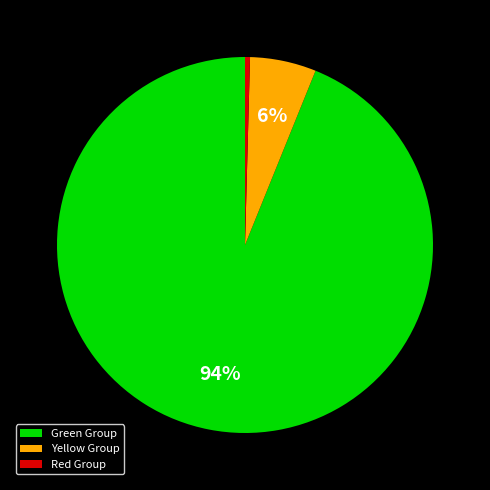

Which has a higher value, Red Group or Yellow Group?

Yellow Group